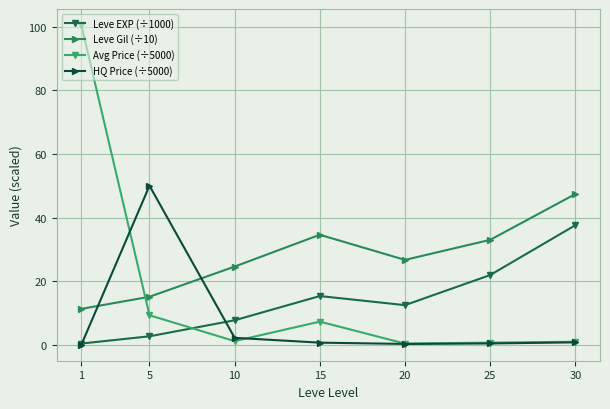

What is the total value across all series at 5?

77.1